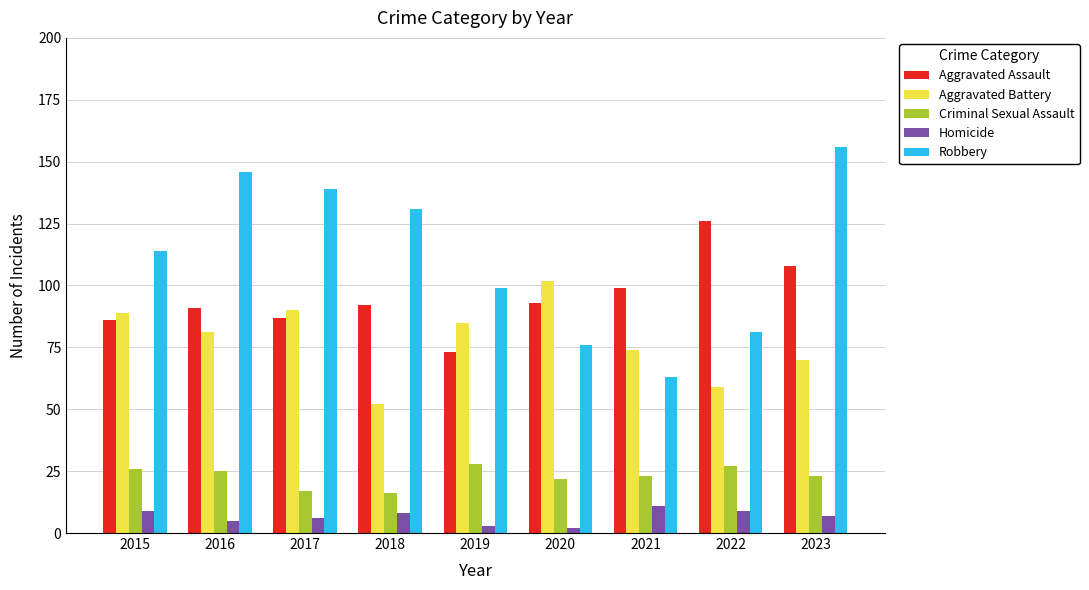

Is it true that Criminal Sexual Assault equals 23 at 2023?

True